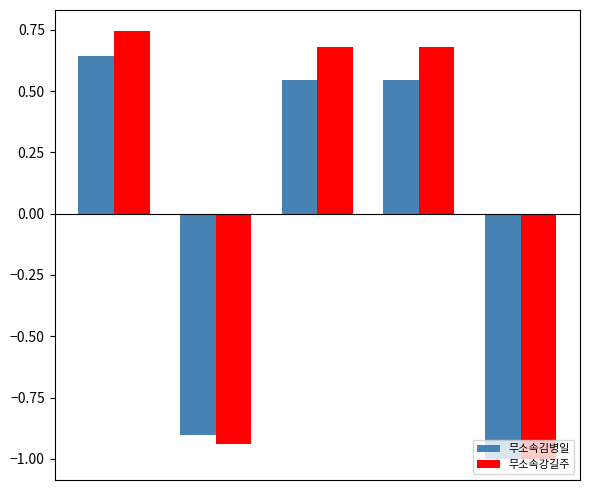

What is the difference between the second highest and second lowest values in the 무소속강길주 series?

1.6